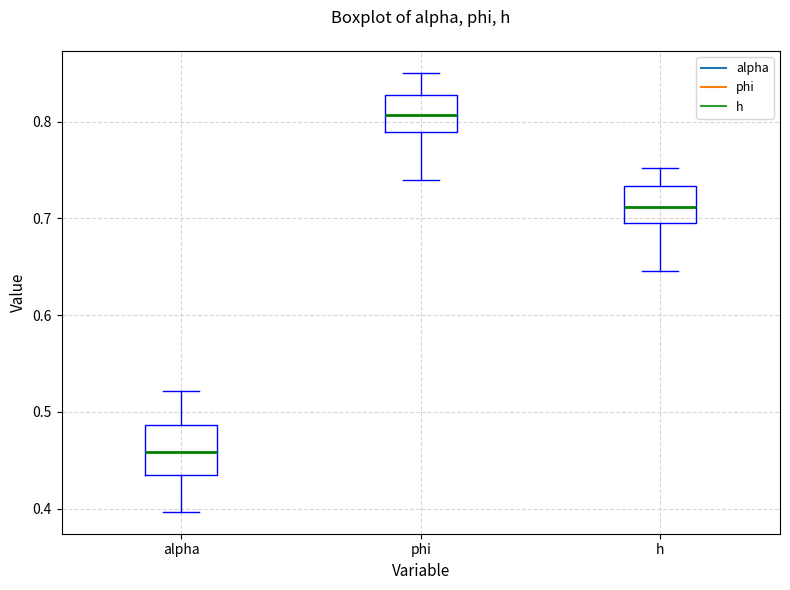

Where does the upper whisker of the box for phi end on the y-axis? The values are not printed on the chart, so give them approximately, as read against the axis.

0.85